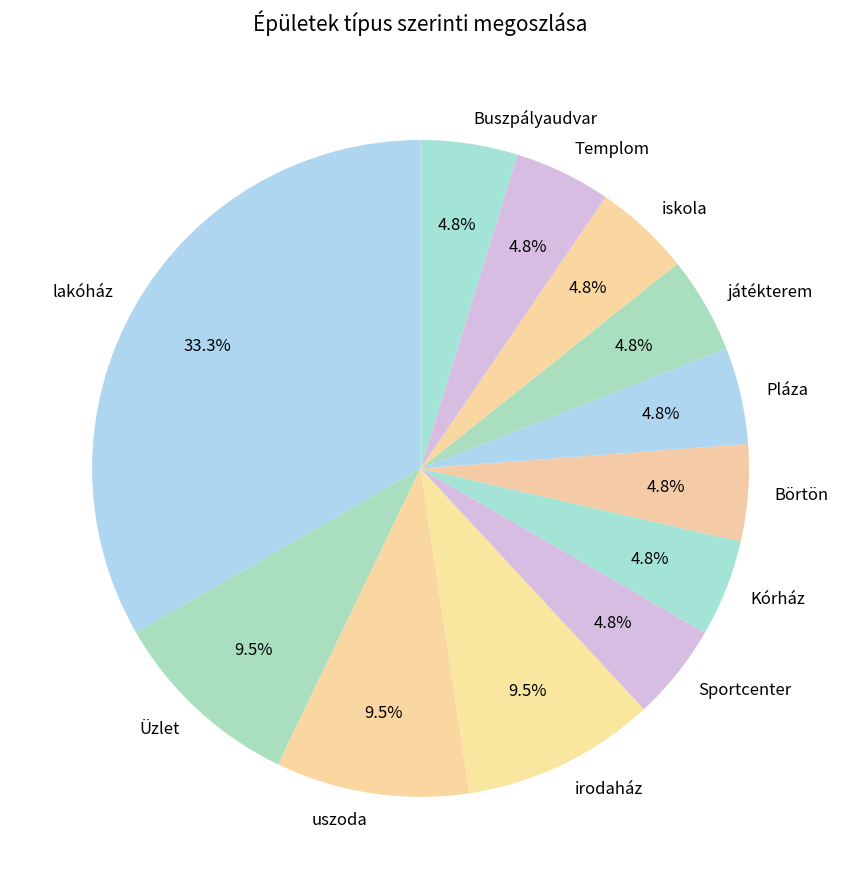

Which has a higher value, irodaház or iskola?

irodaház